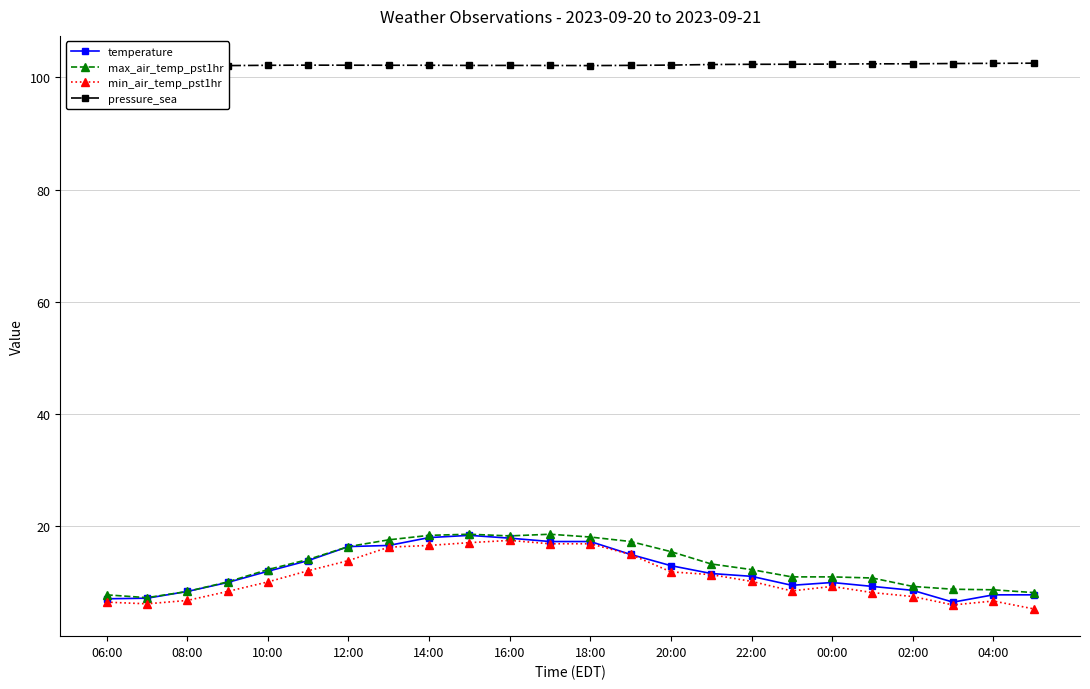

What is the minimum value for temperature?

6.5